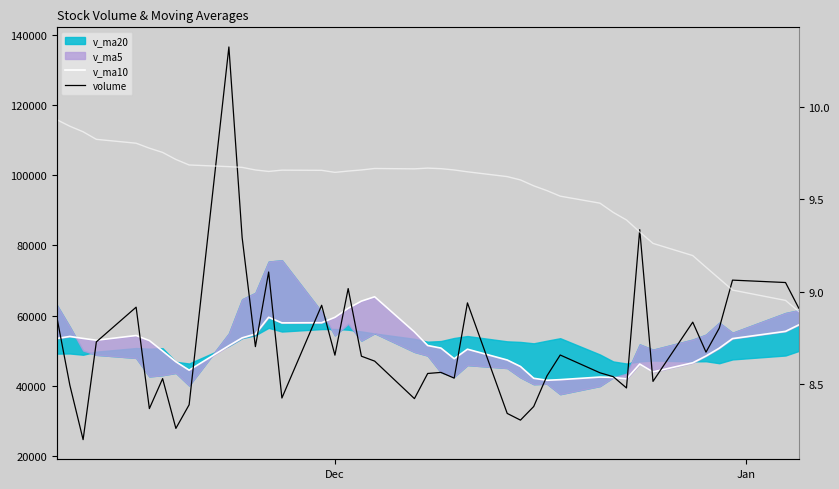

How many intersections are there between volume and v_ma10?

18